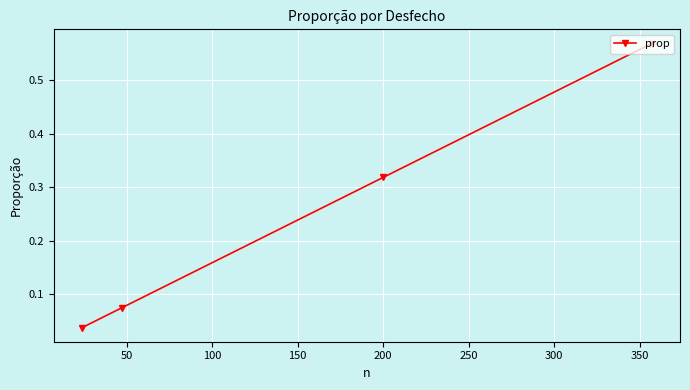

What is the sum of all values?

1.0